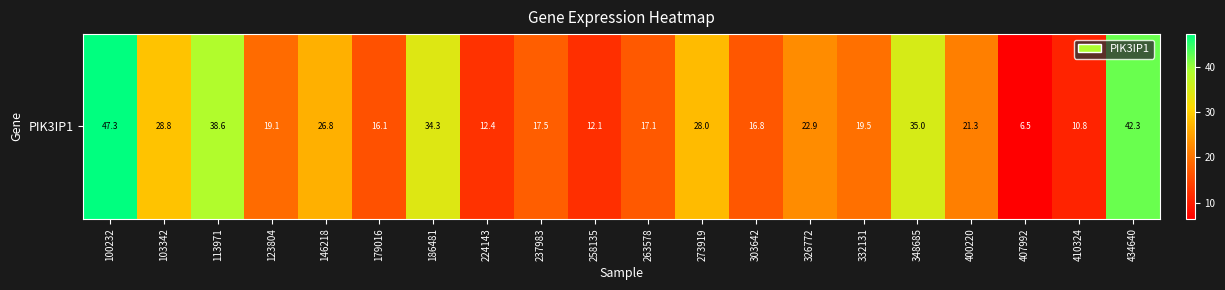

The value at 103342 is 8.0. True or false?

False